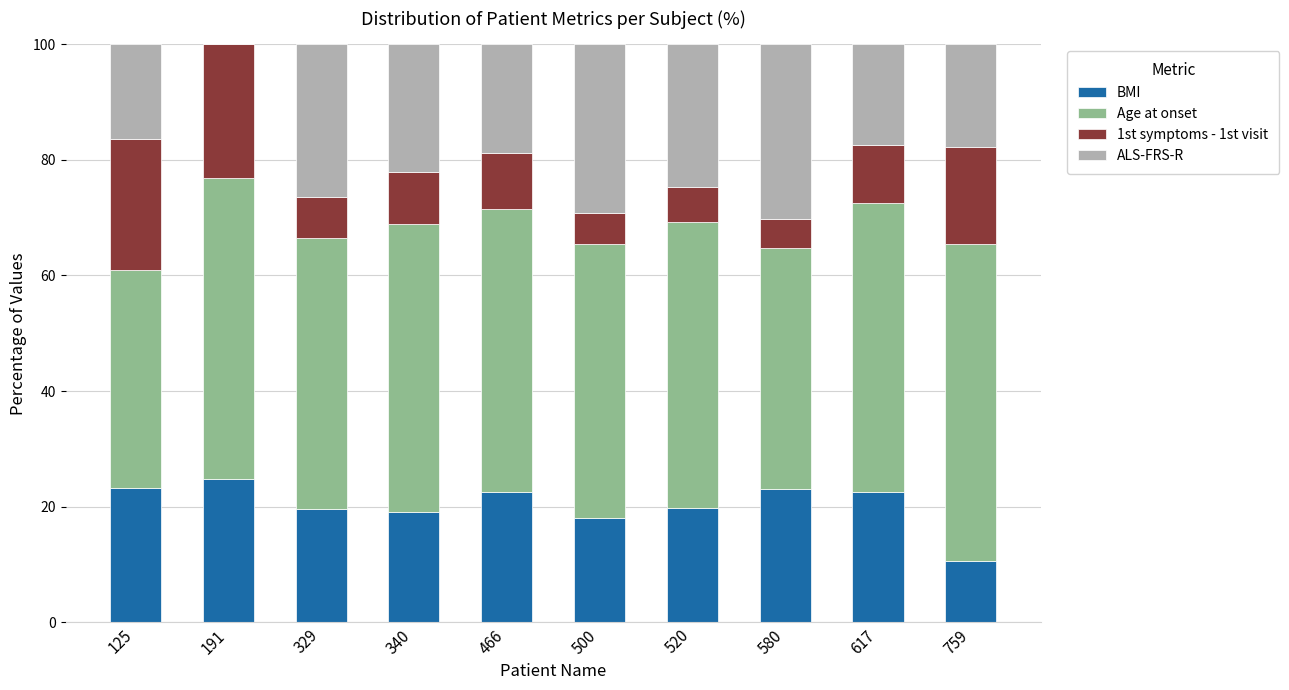

What is the maximum value for BMI?

24.8